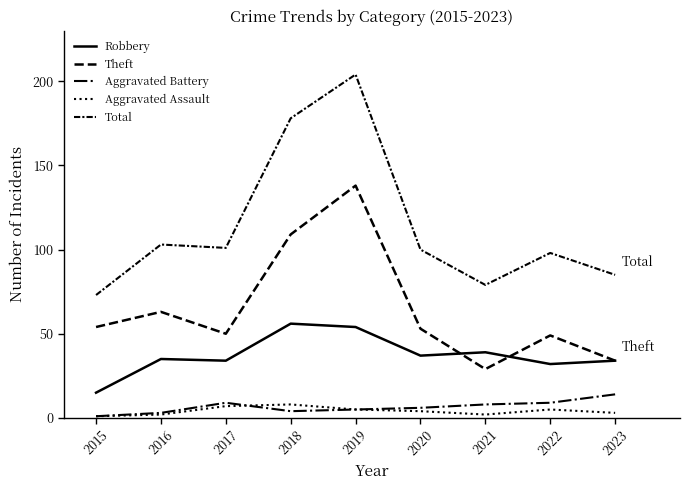

Reading left to right, extract all data points from this chart.

Robbery: 2015=15	2016=35	2017=34	2018=56	2019=54	2020=37	2021=39	2022=32	2023=34
Theft: 2015=54	2016=63	2017=50	2018=109	2019=138	2020=53	2021=29	2022=49	2023=34
Aggravated Battery: 2015=1	2016=3	2017=9	2018=4	2019=5	2020=6	2021=8	2022=9	2023=14
Aggravated Assault: 2015=1	2016=2	2017=7	2018=8	2019=5	2020=4	2021=2	2022=5	2023=3
Total: 2015=73	2016=103	2017=101	2018=178	2019=204	2020=100	2021=79	2022=98	2023=85